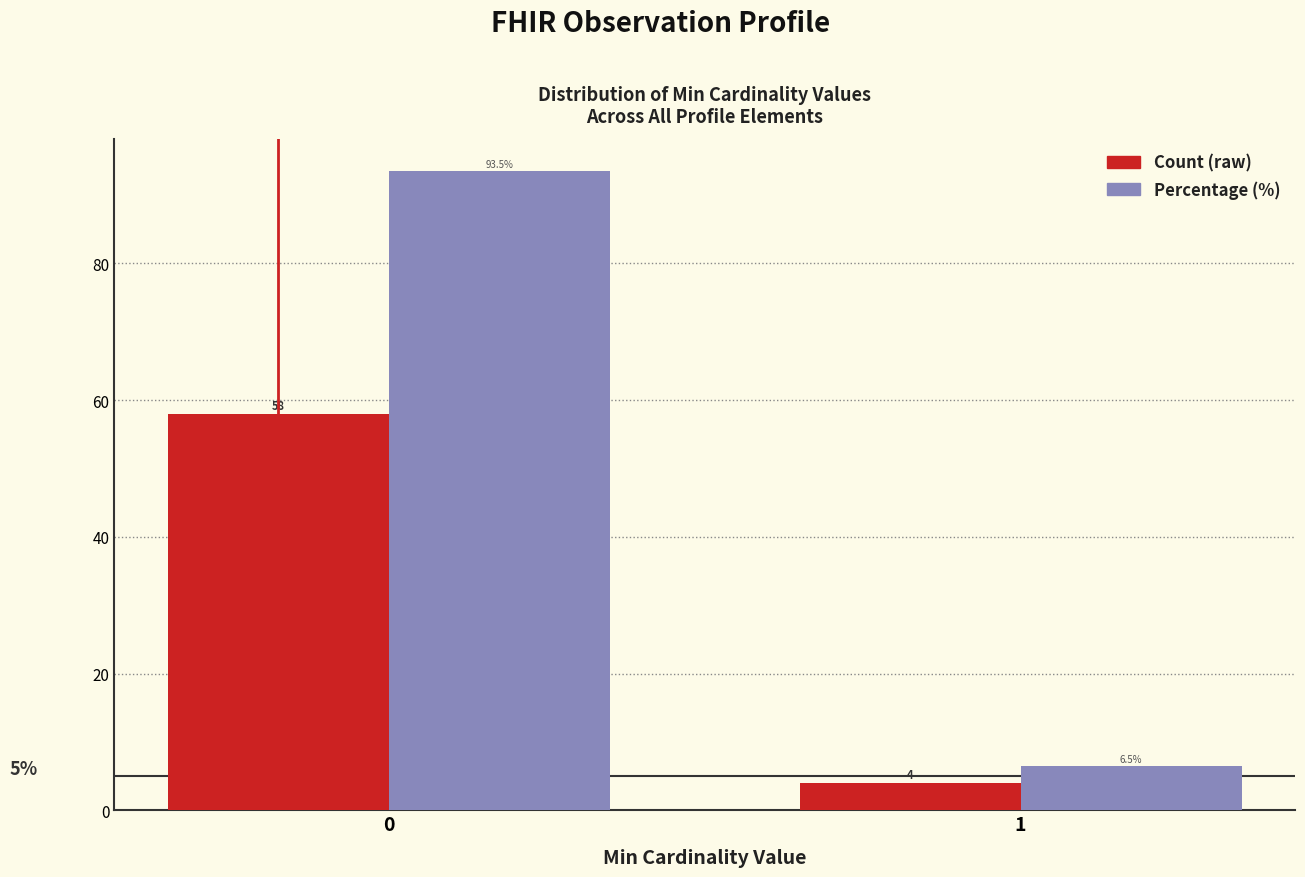

What is the smallest value displayed?

4.0